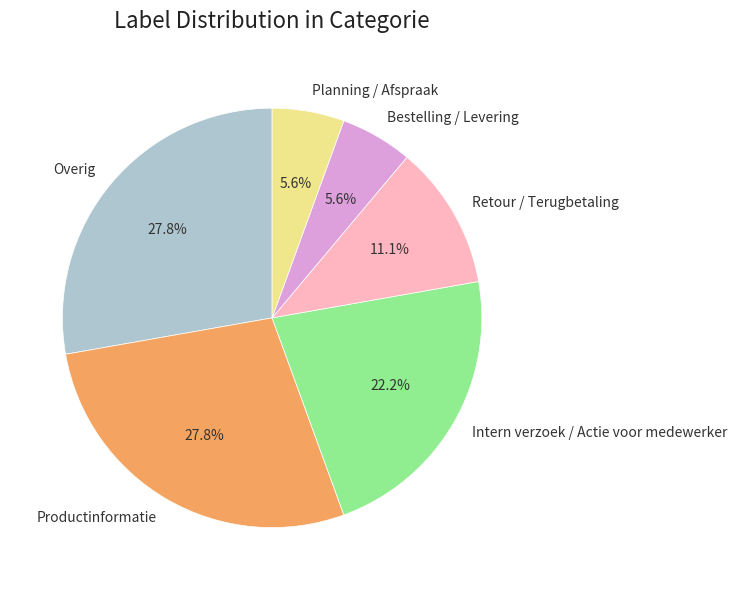

How much of the chart is everything except Overig?

72.2%